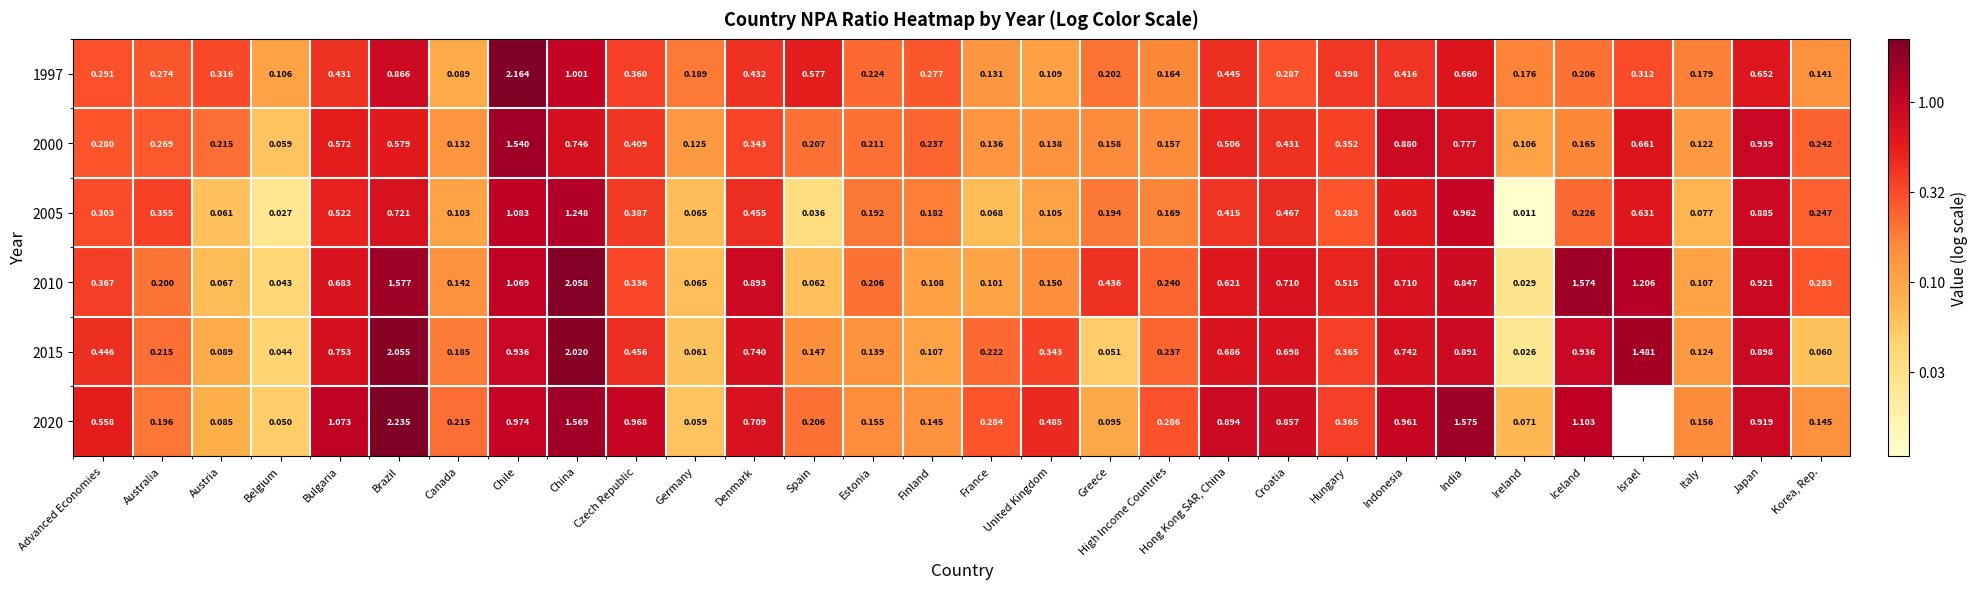

Which category has the lowest value in the 2015 series?

Ireland